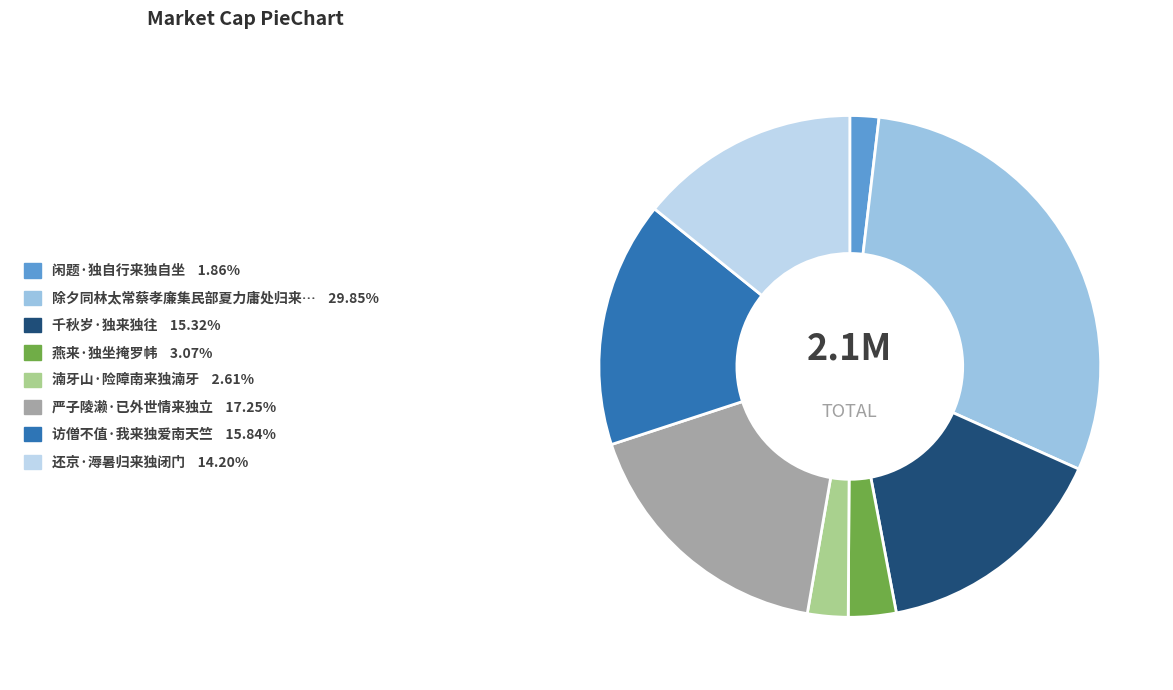

Count the number of slices in the pie.

8